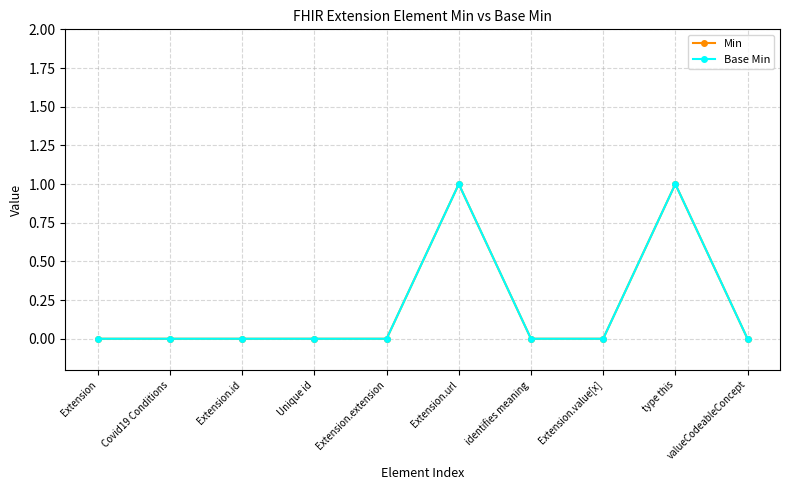

At which category does the chart reach its peak across all series?

Extension.url